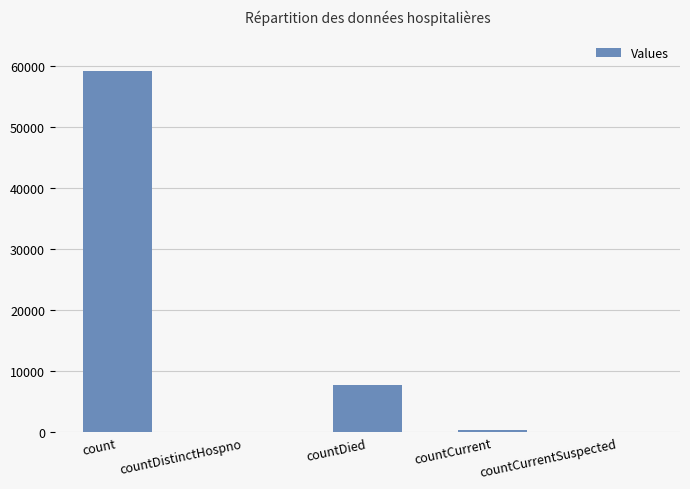

What is the greatest value displayed?

59113